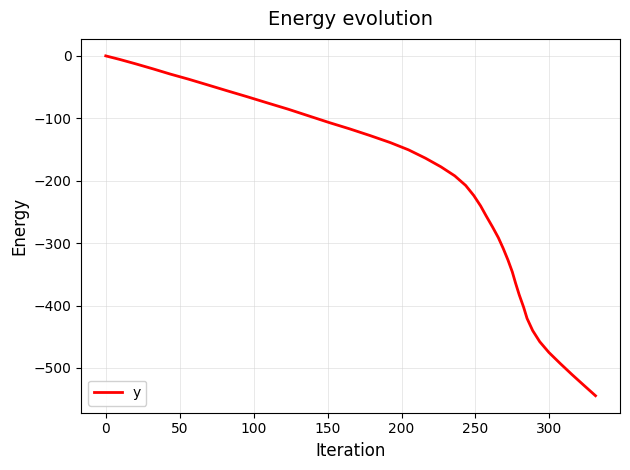

What is the smallest value displayed?

-544.5